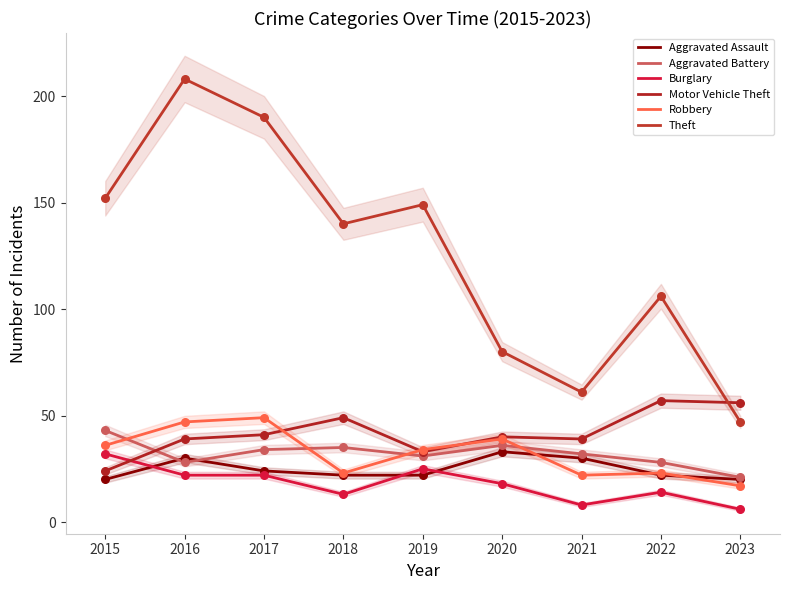

What are all the series names shown in the legend?

Aggravated Assault, Aggravated Battery, Burglary, Motor Vehicle Theft, Robbery, Theft